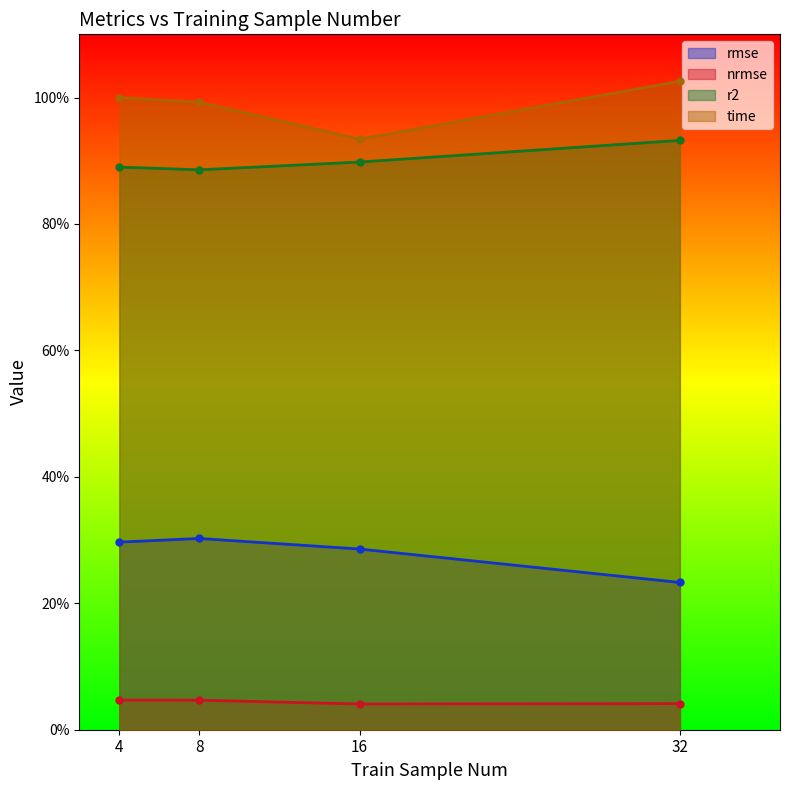

At which category is the sum across all series the highest?

4